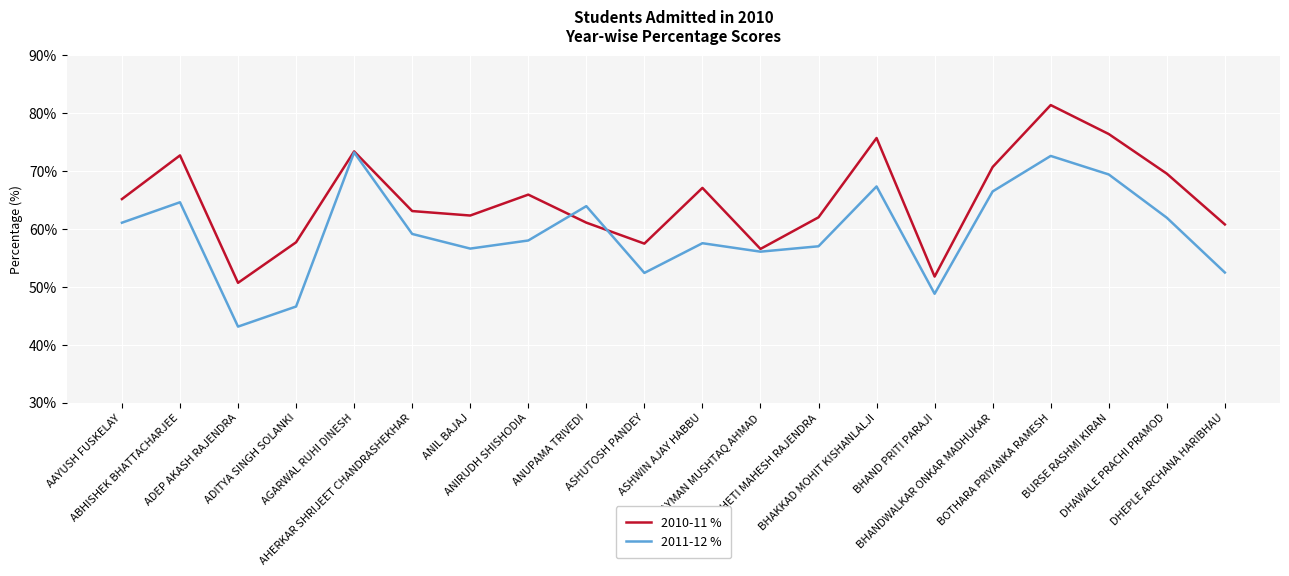

What is the difference between the second highest and minimum values in the 2010-11 % series?

25.7